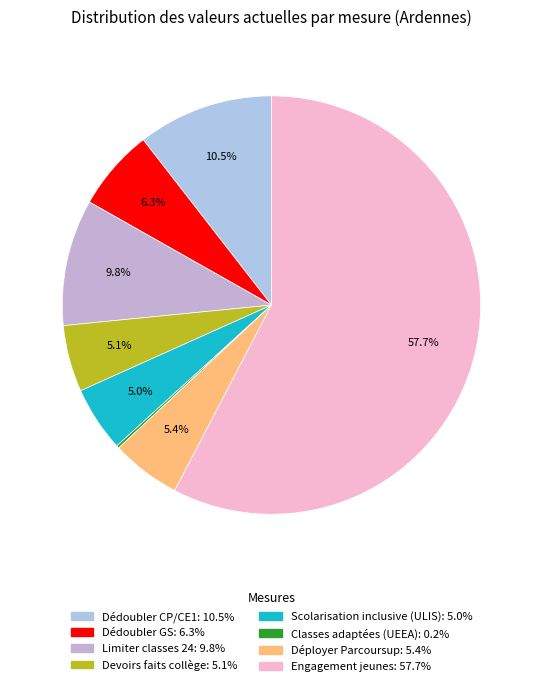

To the nearest percent, what percentage of the pie is Déployer Parcoursup?

5%